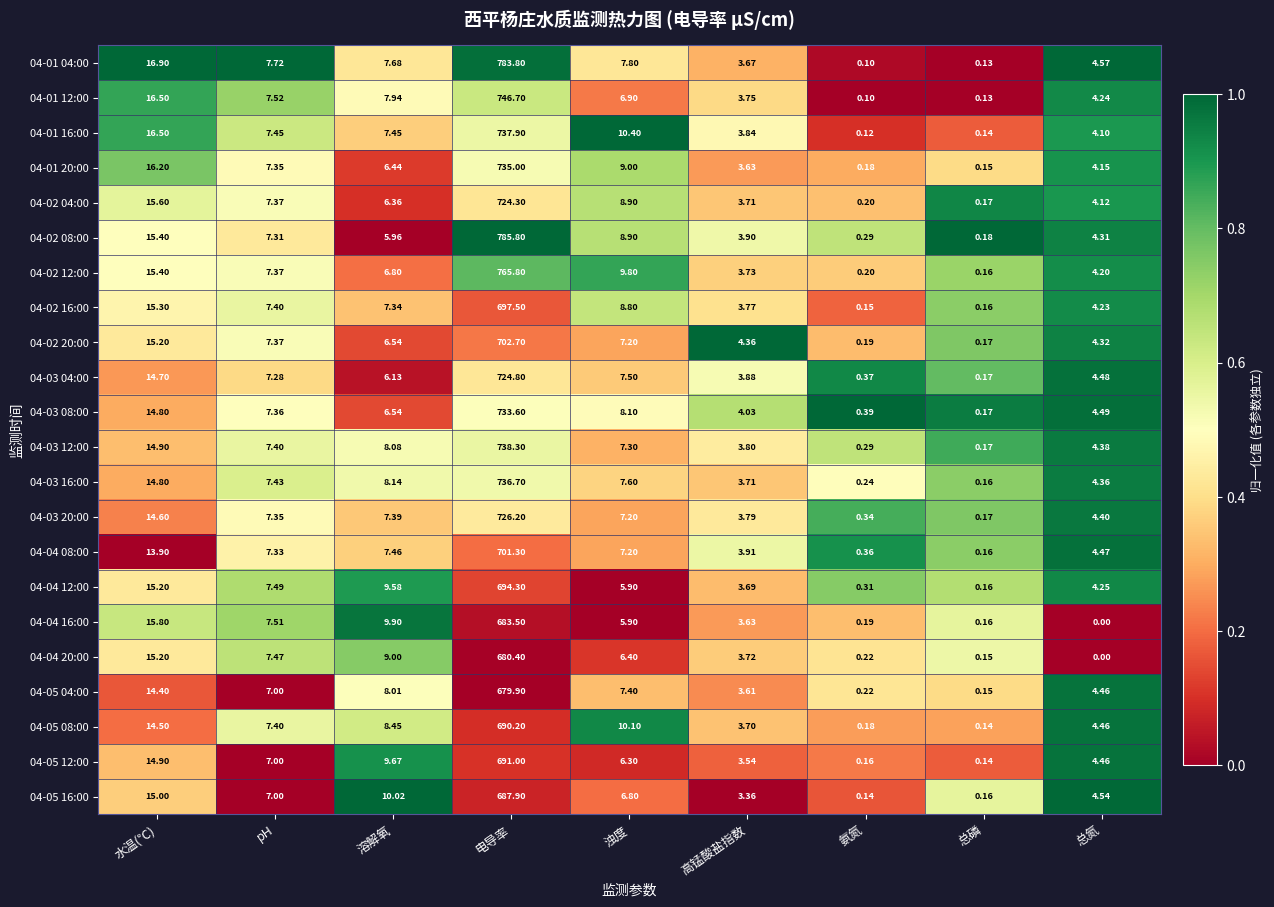

Rank the categories by 04-02 16:00 value from lowest to highest.

氨氮, 总磷, 高锰酸盐指数, 总氮, 溶解氧, pH, 浊度, 水温(℃), 电导率